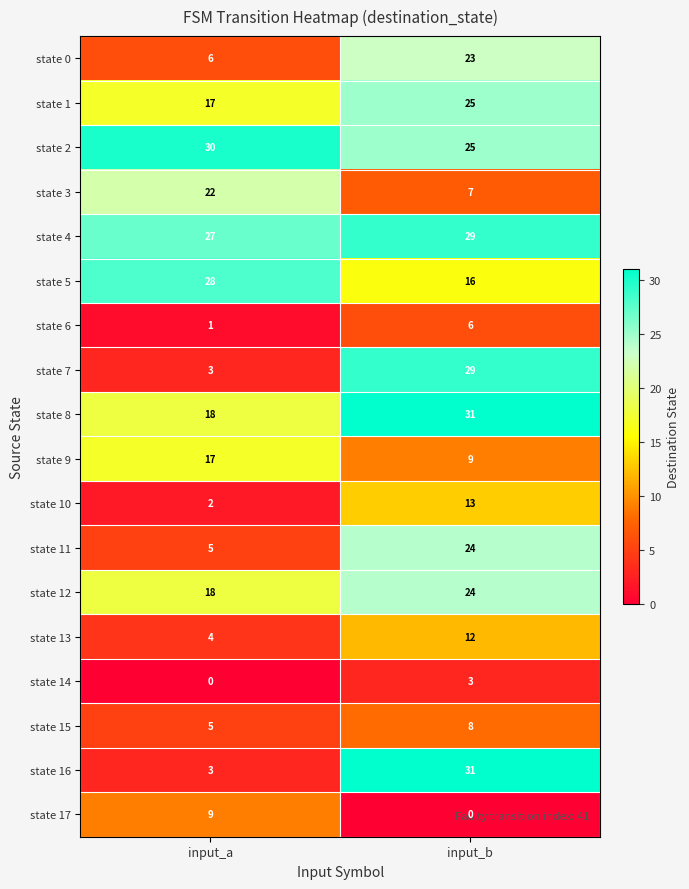

At which category is the sum across all series the highest?

input_b